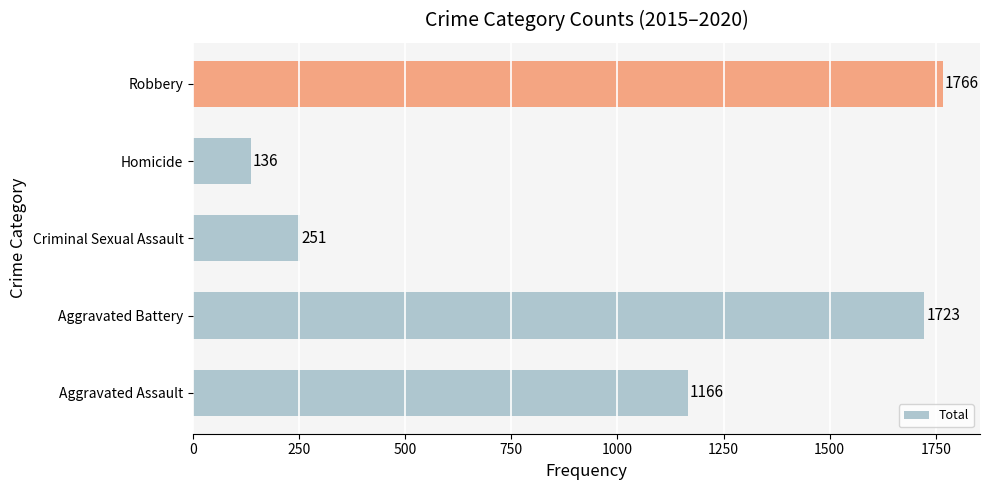

Reading bottom to top, what are all the values shown in this chart?

Aggravated Assault=1166	Aggravated Battery=1723	Criminal Sexual Assault=251	Homicide=136	Robbery=1766